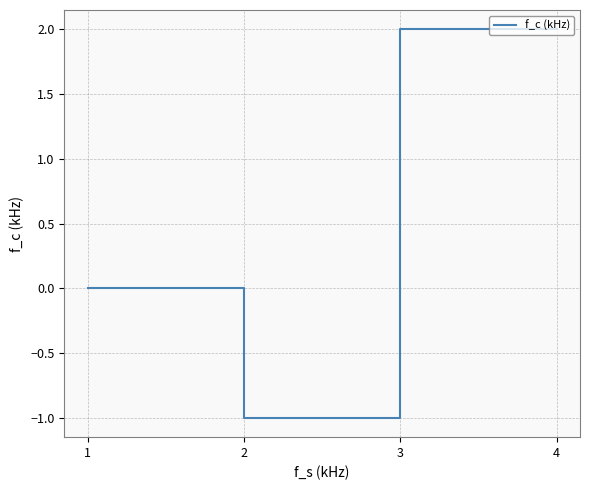

Count the values in the range 0 to 2.

3